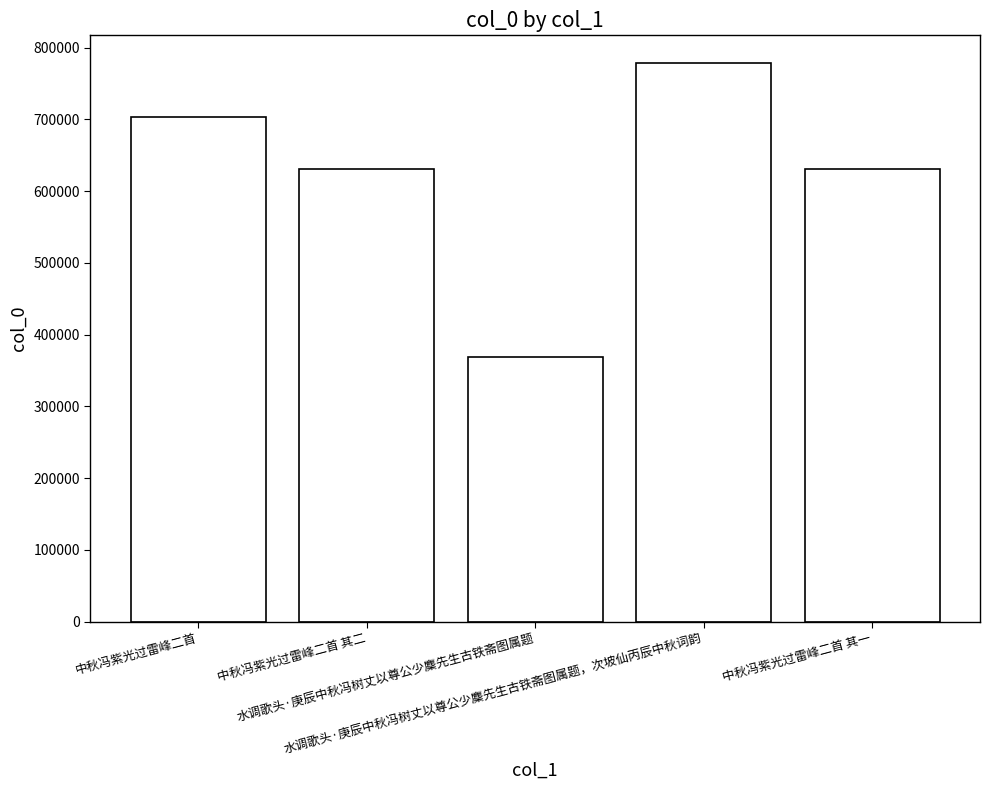

Does the chart contain any negative values?

No